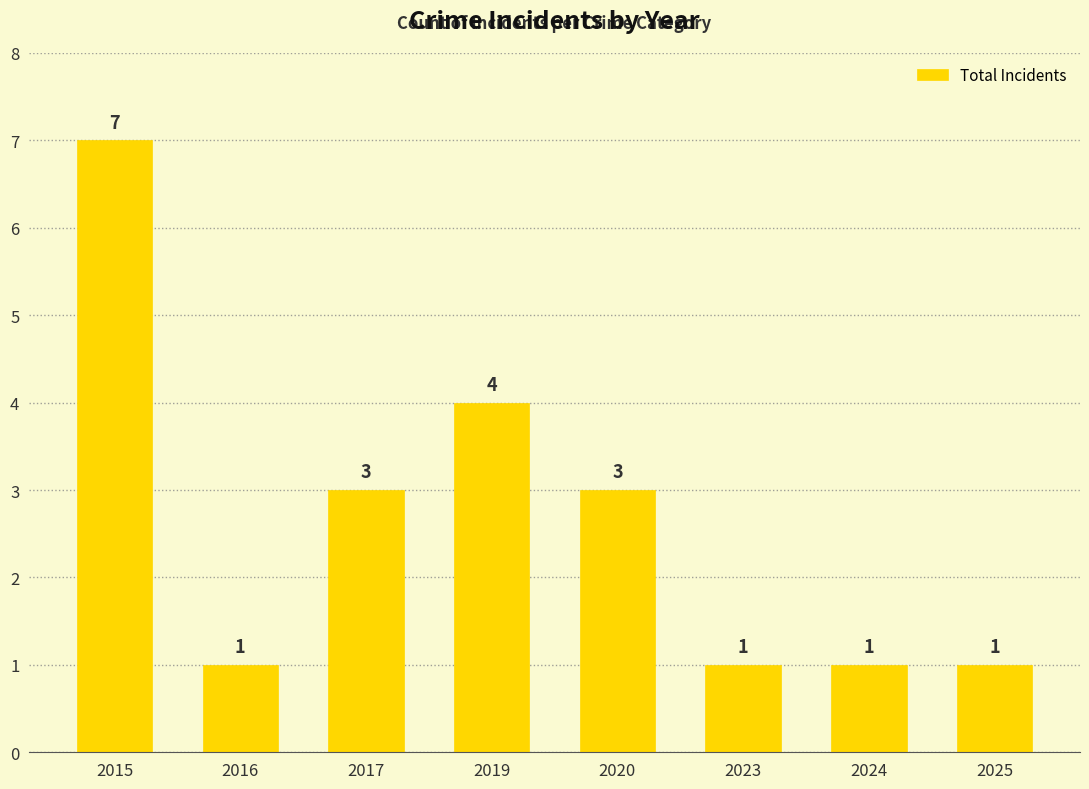

The value at 2025 is 1. True or false?

True